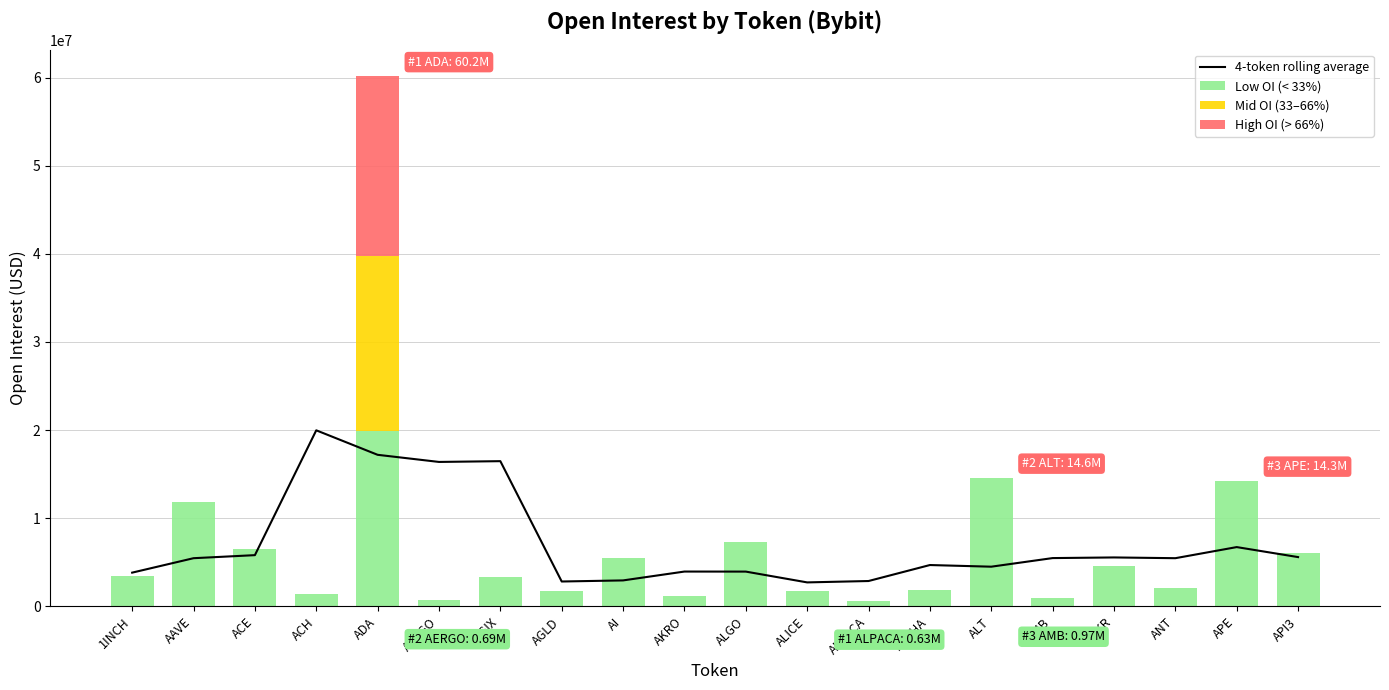

What is the difference between the Low OI (< 33%) values at AMB and ALT?

13627905.0